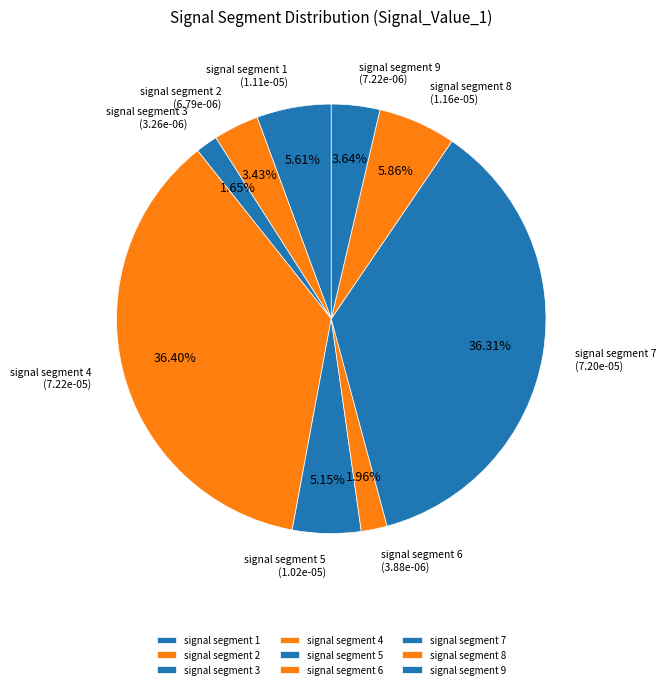

To the nearest percent, what is the average slice percentage?

11%